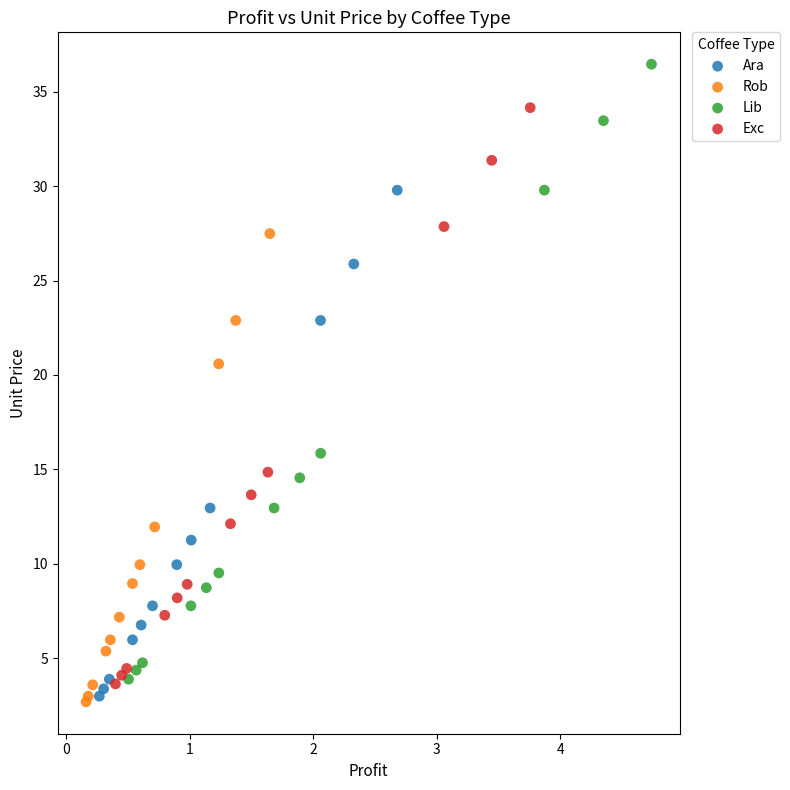

Which series reaches the maximum Y coordinate?

Lib